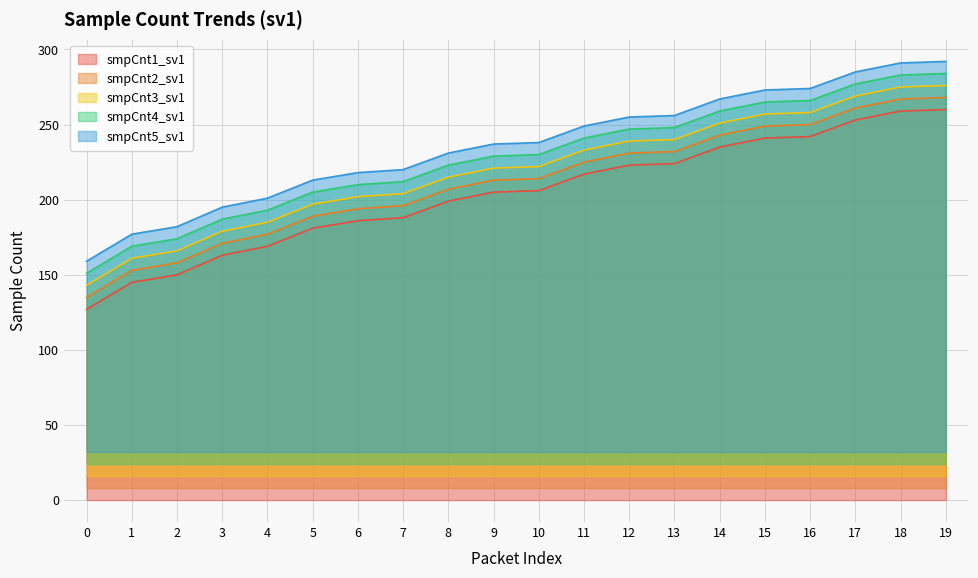

Between 14 and 19, which series saw the biggest shift?

smpCnt1_sv1